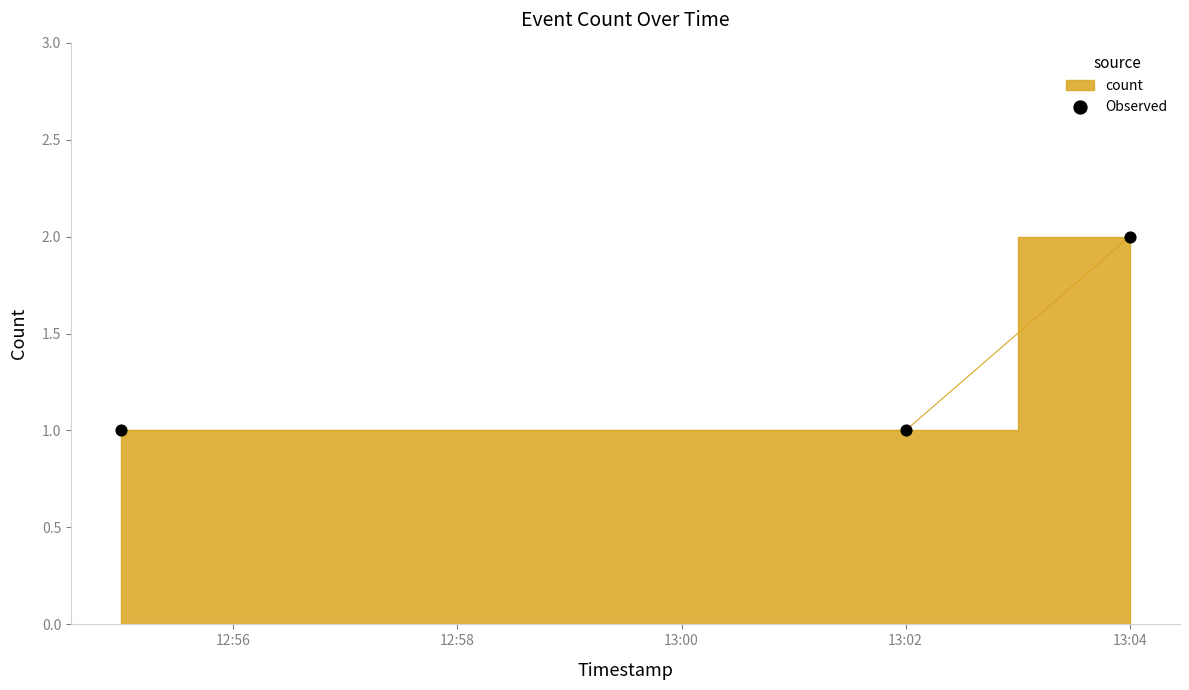

Count the number of points in this scatter plot.

3